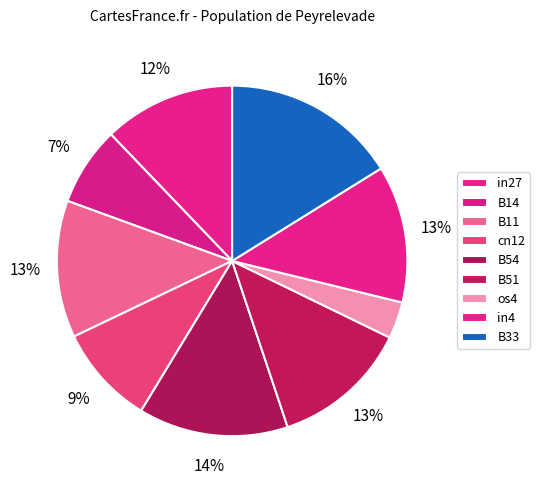

True or false: cn12 accounts for 19% of the total.

False